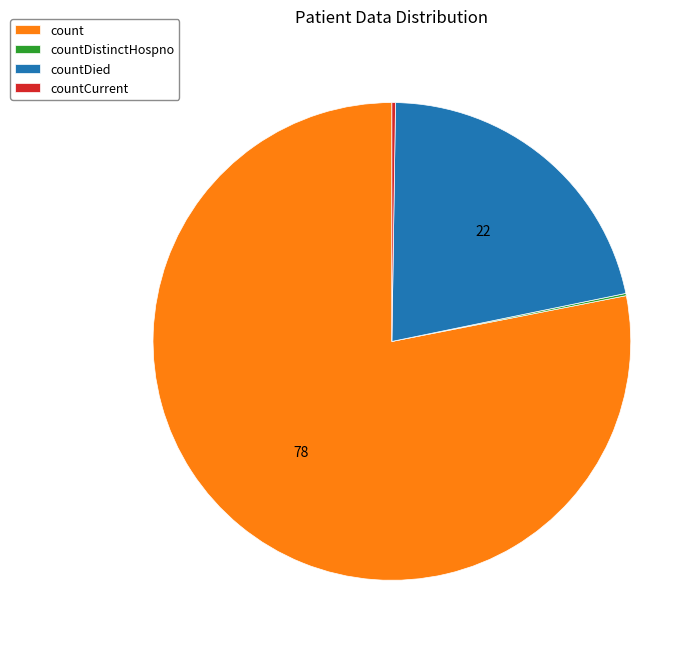

Is count the majority of the pie?

Yes